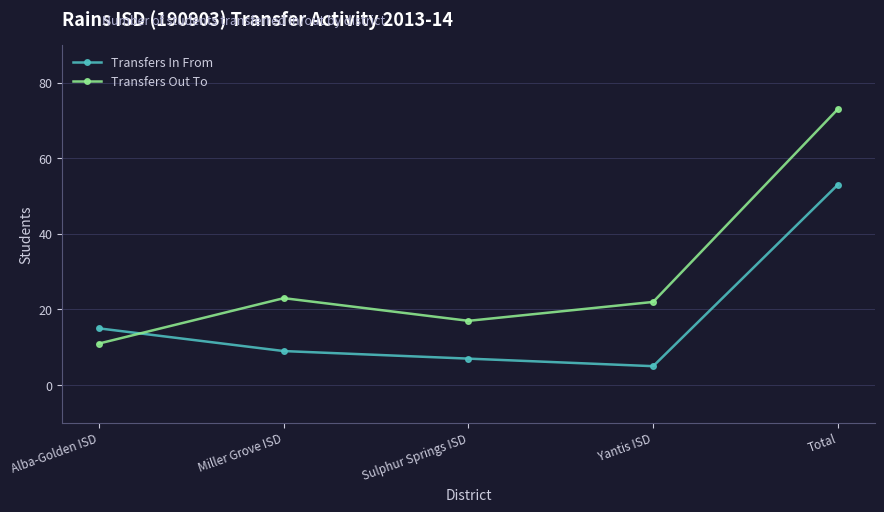

Is the value of Transfers In From at Alba-Golden ISD greater than the value of Transfers Out To at Alba-Golden ISD?

Yes